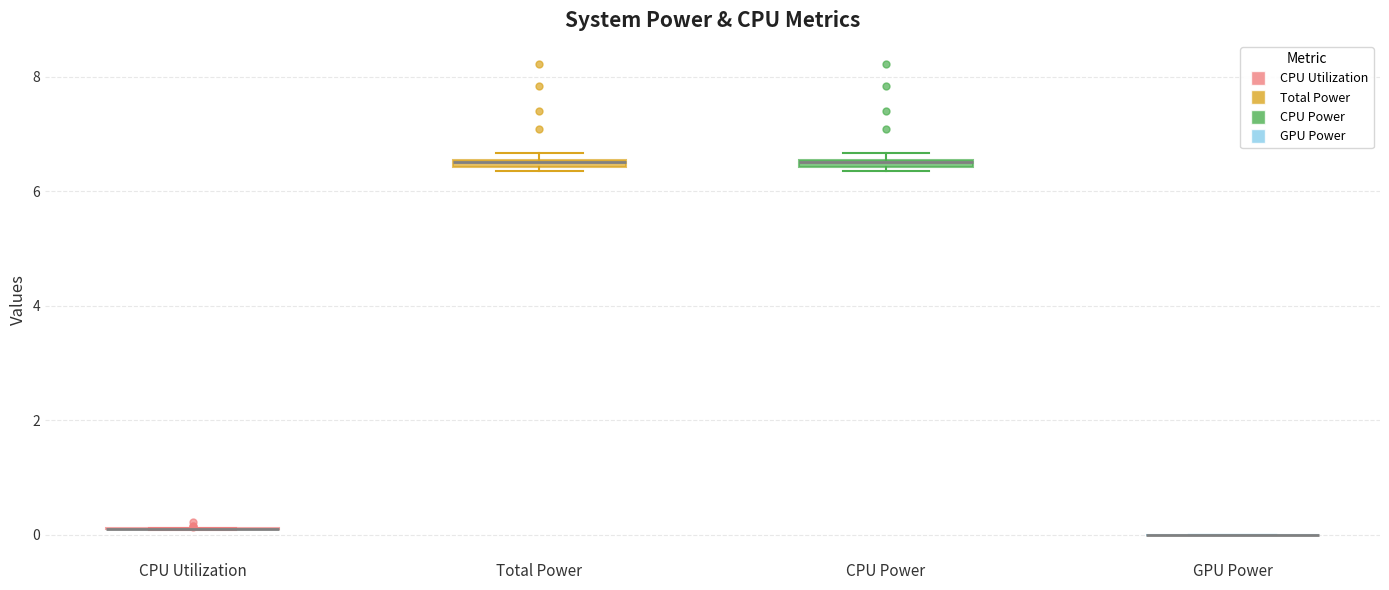

Where is the lower edge of the box for Total Power on the y-axis? The values are not printed on the chart, so give them approximately, as read against the axis.

6.4